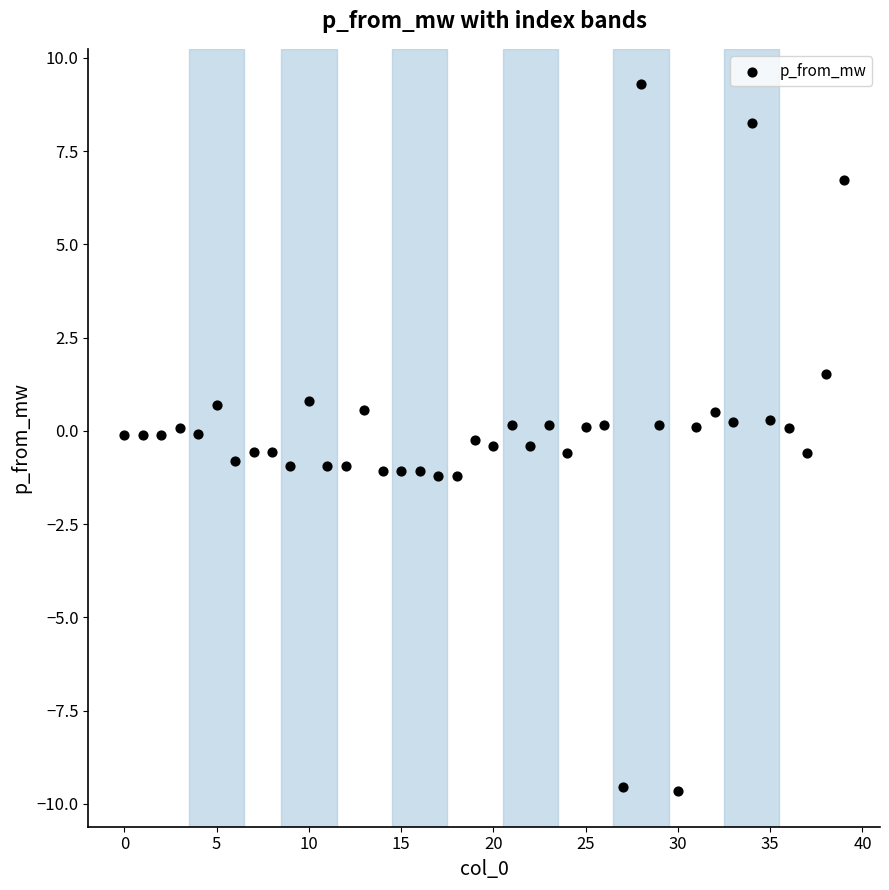

What is the range of Y values (max minus min)?

19.0